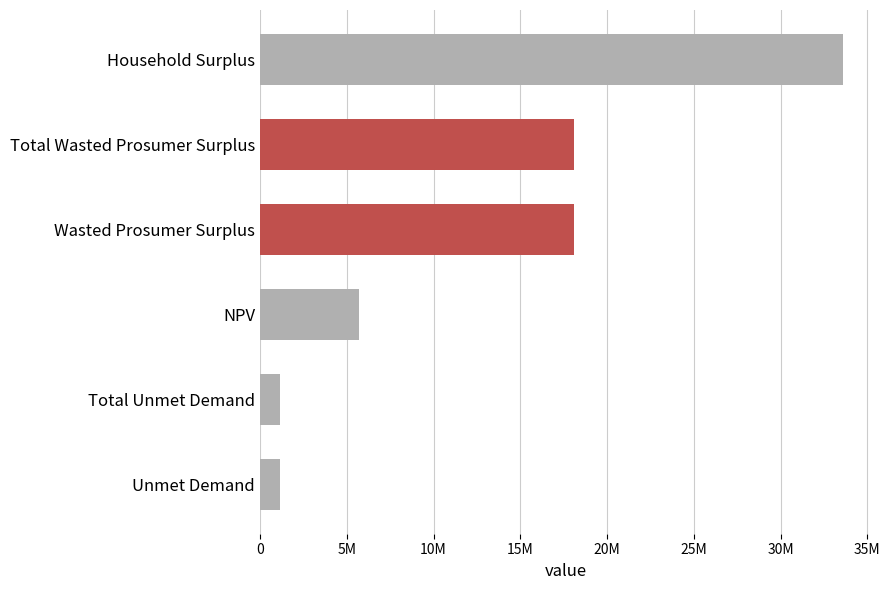

Are the bars horizontal?

Yes